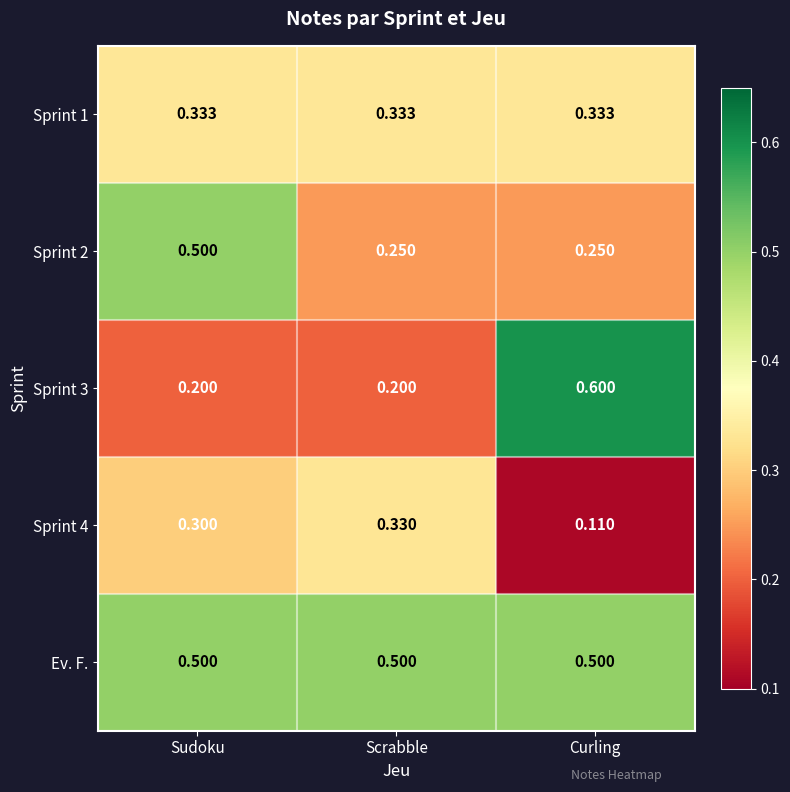

At which category is the sum across all series the highest?

Sudoku